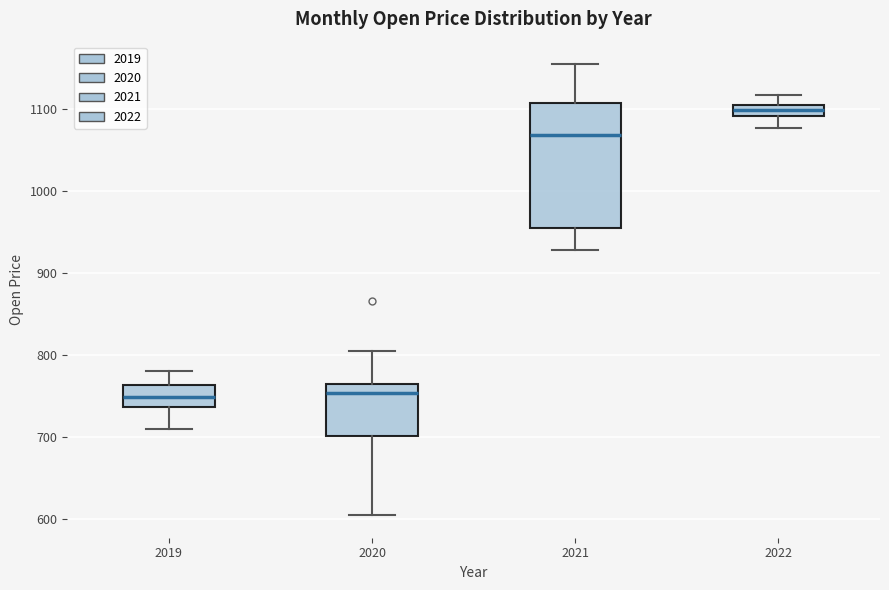

Where is the lower edge of the box at x = 2021 on the y-axis? The values are not printed on the chart, so give them approximately, as read against the axis.

950